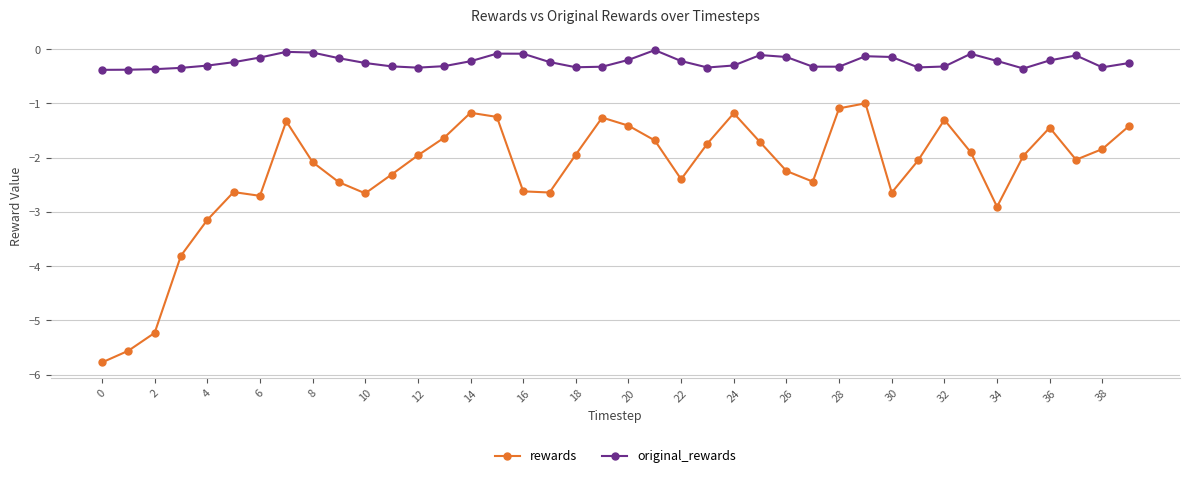

True or false: original_rewards and rewards cross at least once.

False